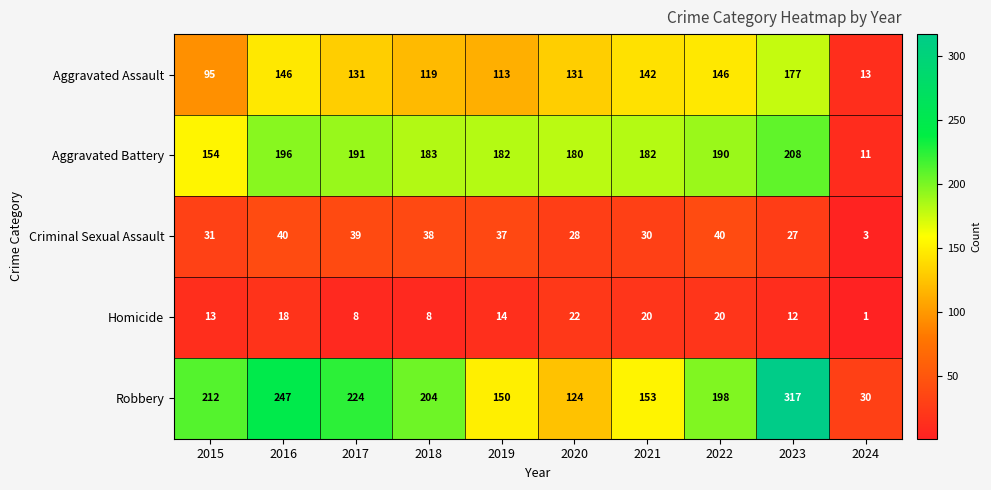

The value of Homicide at 2023 is 4. True or false?

False